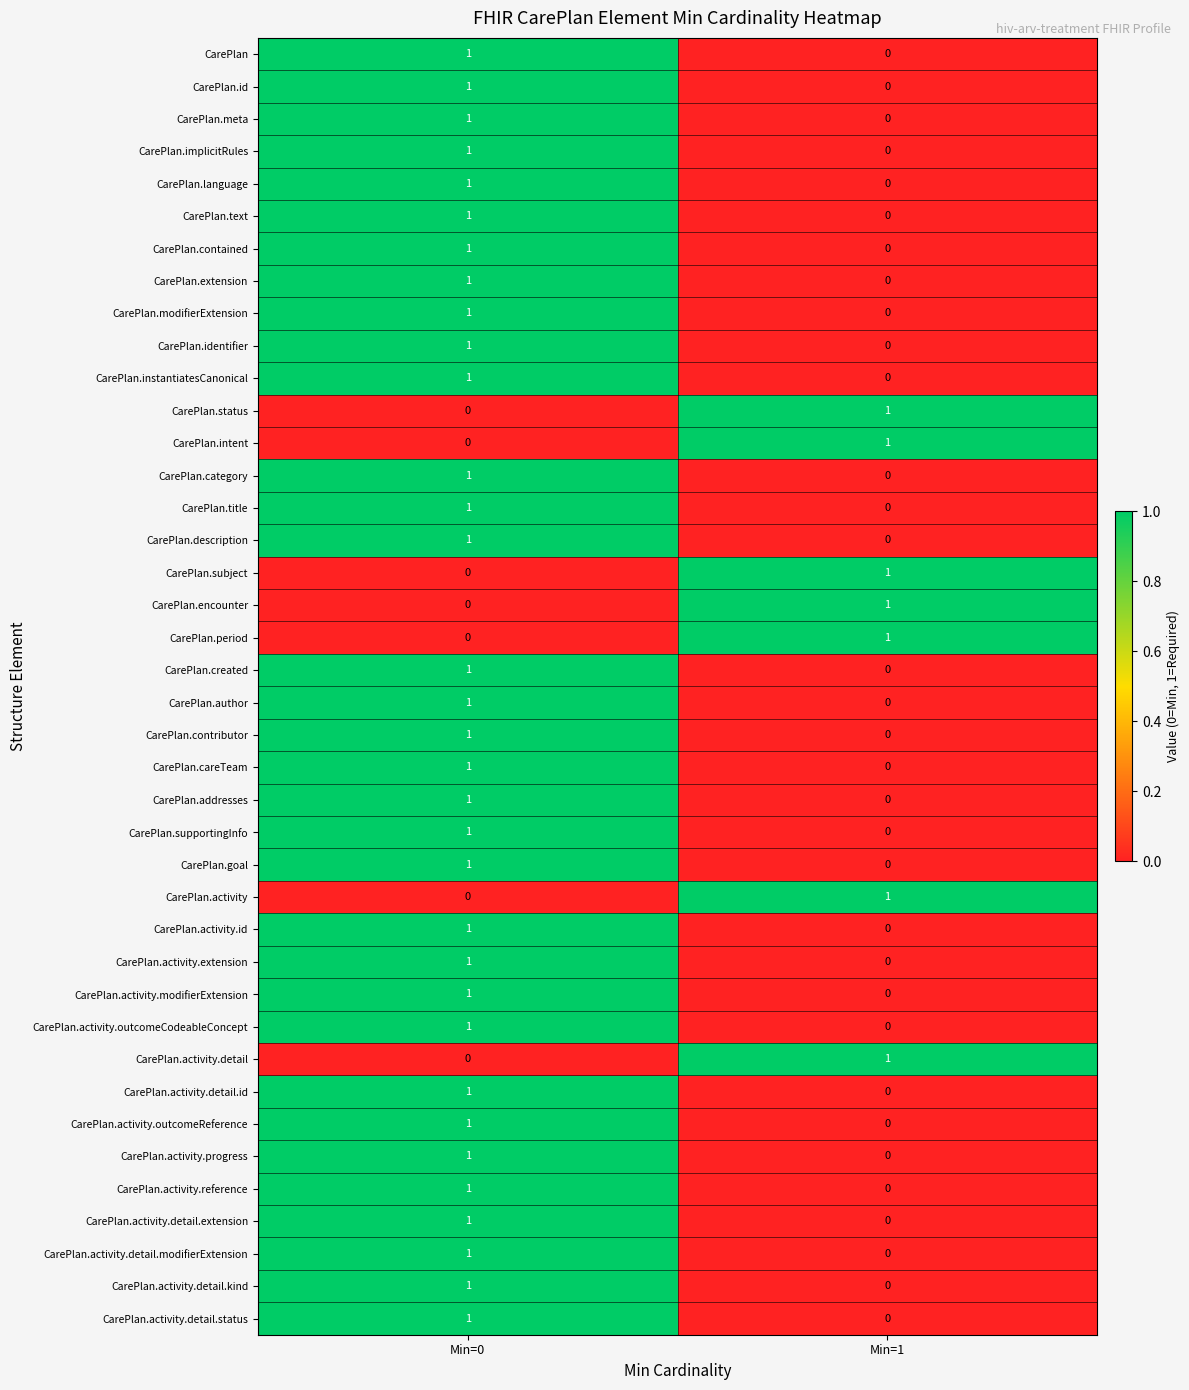

Which category has the highest value in the CarePlan.careTeam series?

Min=0